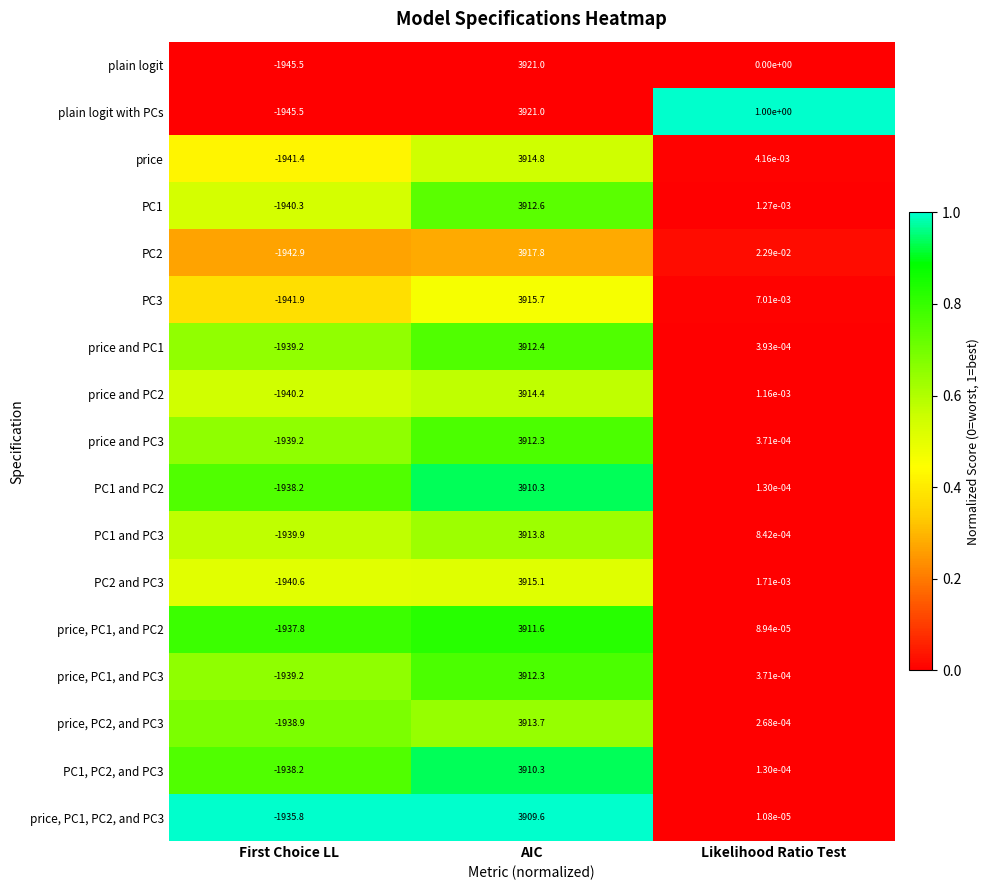

What is the maximum value shown in the chart?

3921.0